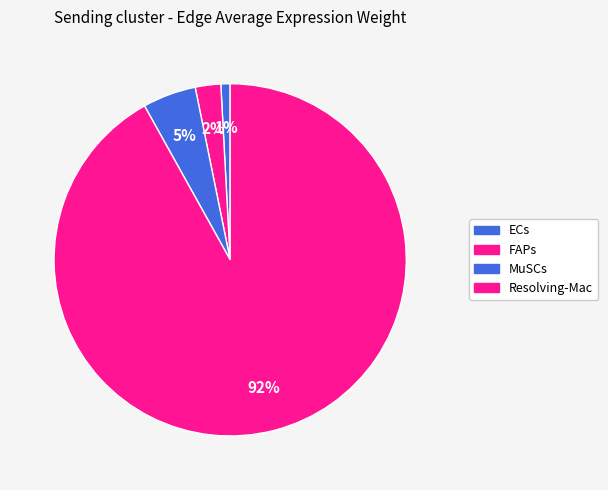

Is FAPs the majority of the pie?

No